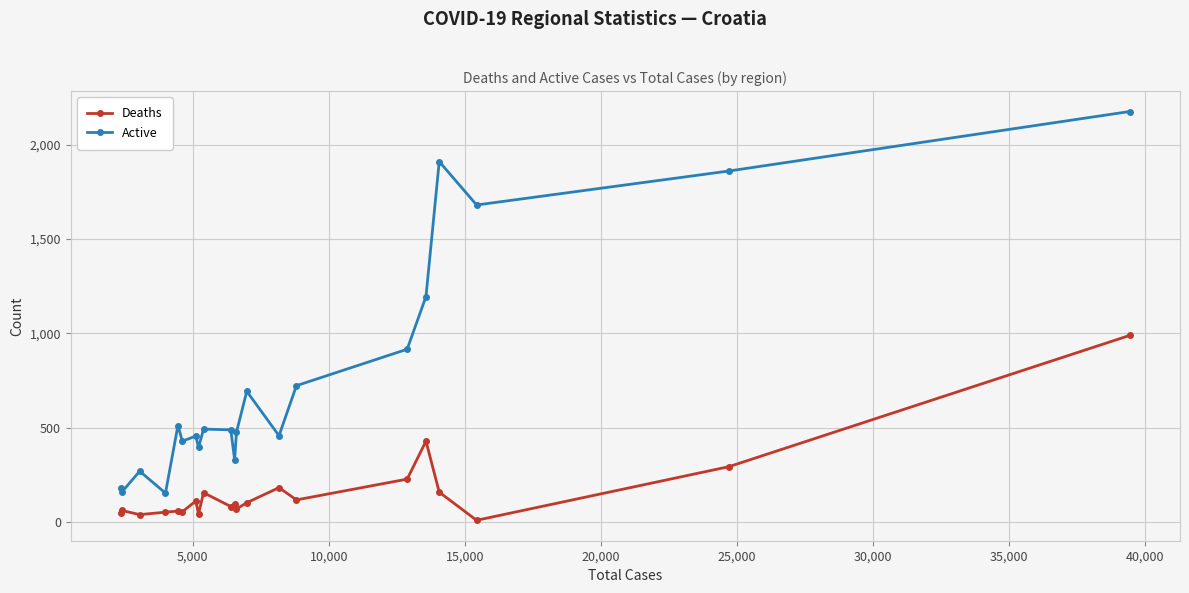

List the series in order of their peak value, lowest first.

Deaths, Active